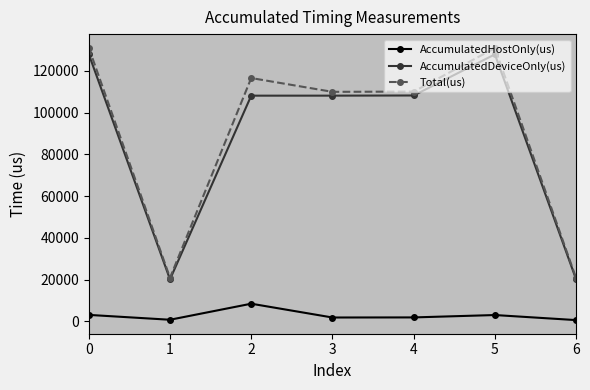

What is the minimum value shown in the chart?

582.2